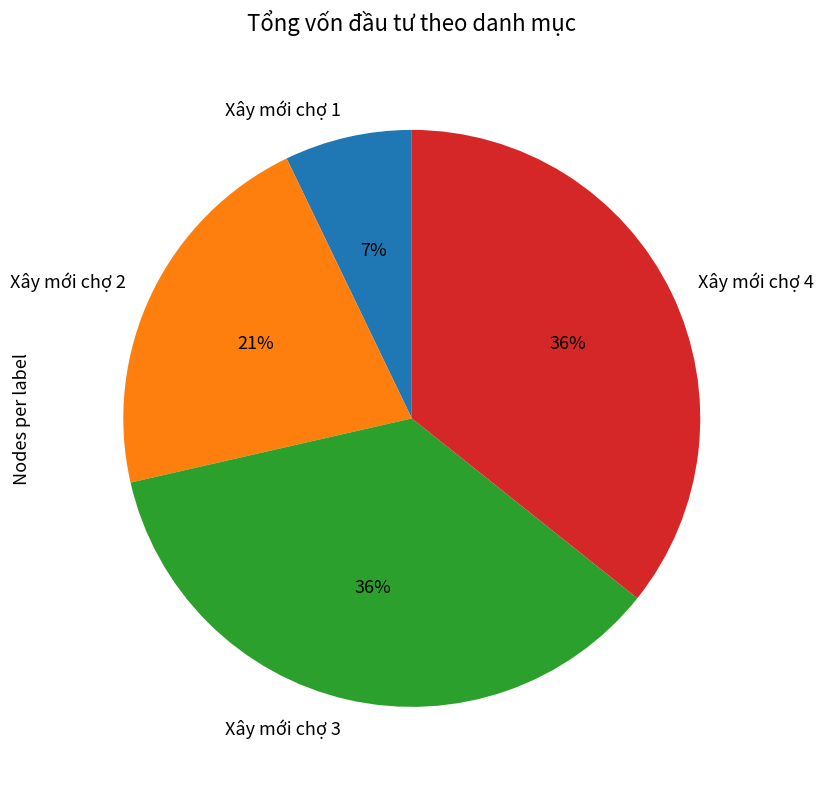

Combined, do Xây mới chợ 4 and Xây mới chợ 3 account for over 50%?

Yes